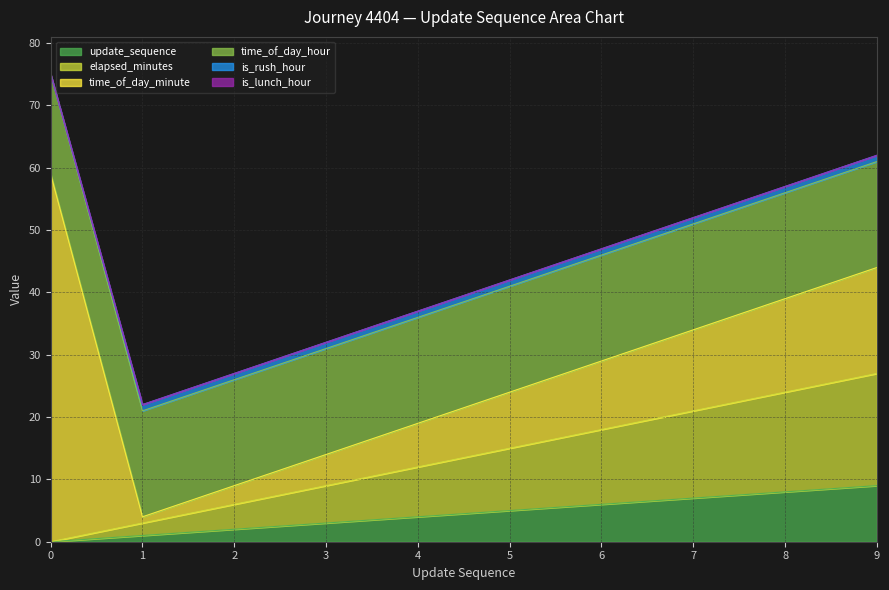

Which series has the widest spread of values?

time_of_day_minute